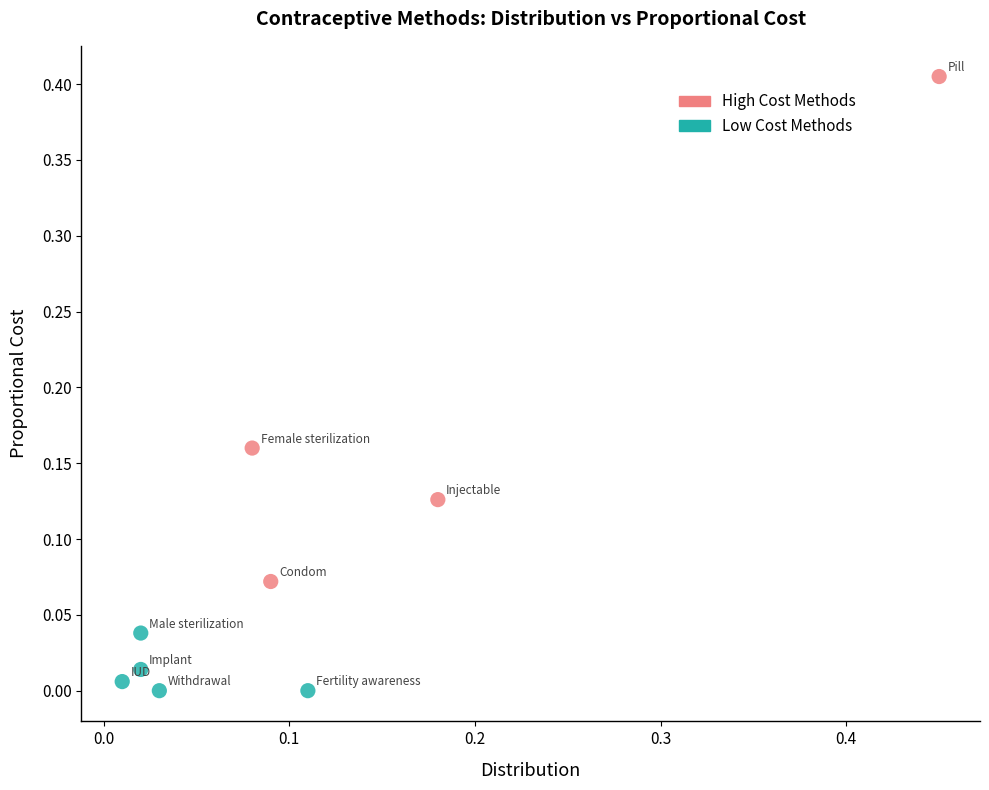

What are all the series names shown in the legend?

High Cost Methods, Low Cost Methods